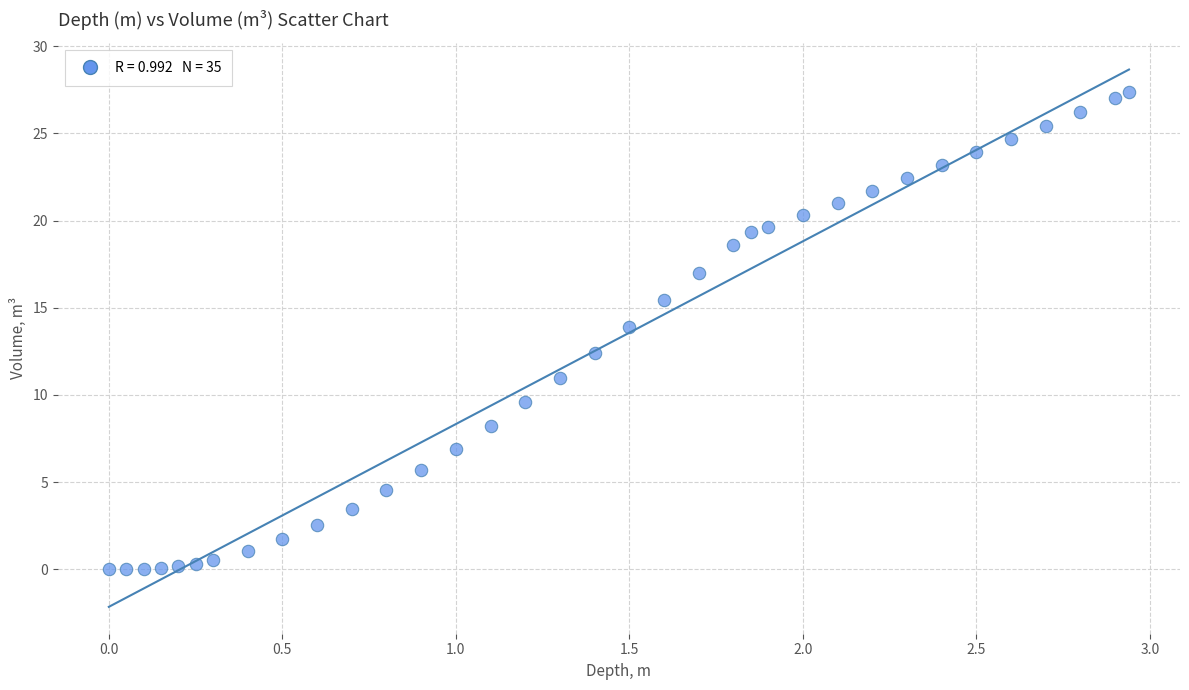

What Y value in the scatter plot is closest to 13?

12.4